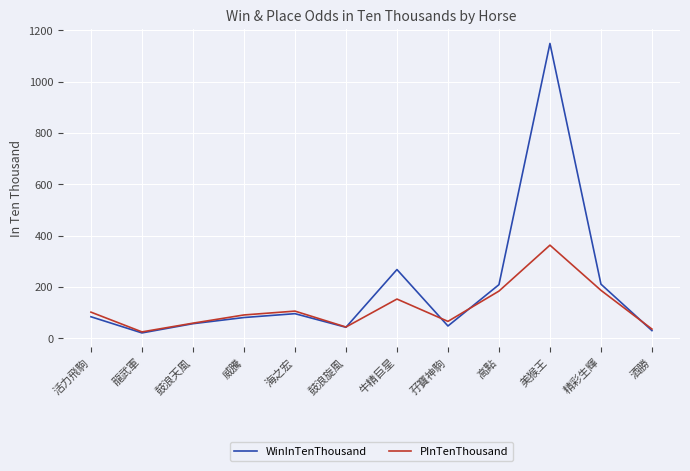

True or false: PInTenThousand and WinInTenThousand intersect in this chart.

True